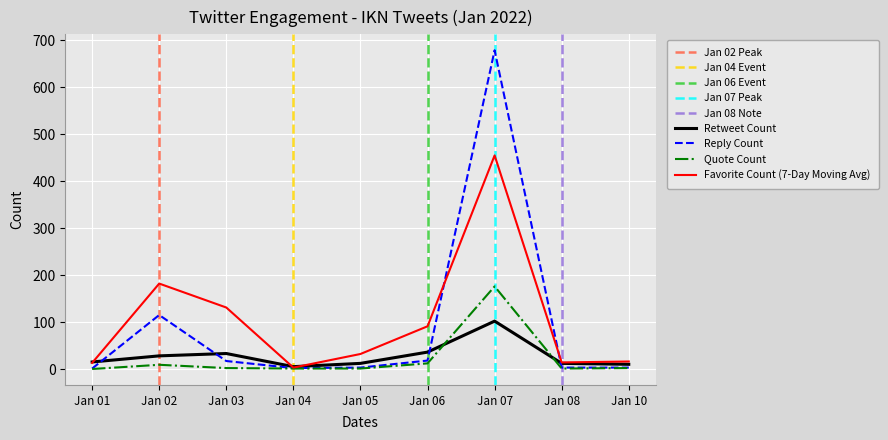

Reading left to right, list all the values displayed in this chart.

retweet_count: Jan 01=15	Jan 02=28	Jan 03=33	Jan 04=5	Jan 05=12	Jan 06=36	Jan 07=102	Jan 08=12	Jan 10=10
reply_count: Jan 01=1	Jan 02=115	Jan 03=17	Jan 04=2	Jan 05=3	Jan 06=18	Jan 07=679	Jan 08=3	Jan 10=3
quote_count: Jan 01=0	Jan 02=9	Jan 03=2	Jan 04=1	Jan 05=1	Jan 06=12	Jan 07=176	Jan 08=1	Jan 10=2
favorite_count: Jan 01=13	Jan 02=182	Jan 03=131	Jan 04=3	Jan 05=32	Jan 06=91	Jan 07=455	Jan 08=14	Jan 10=16